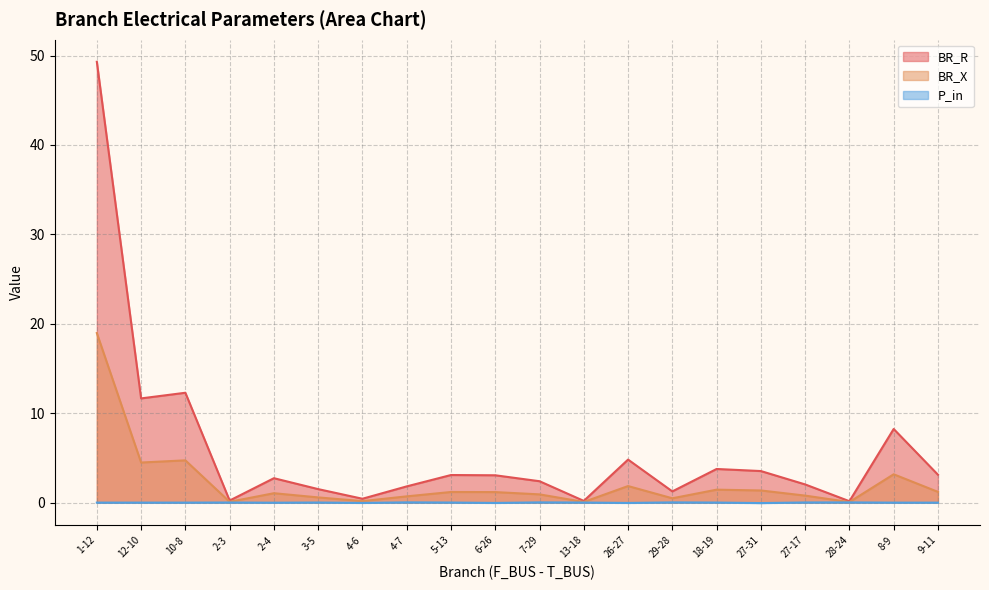

List the series in order of their peak value, highest first.

BR_R, BR_X, P_in